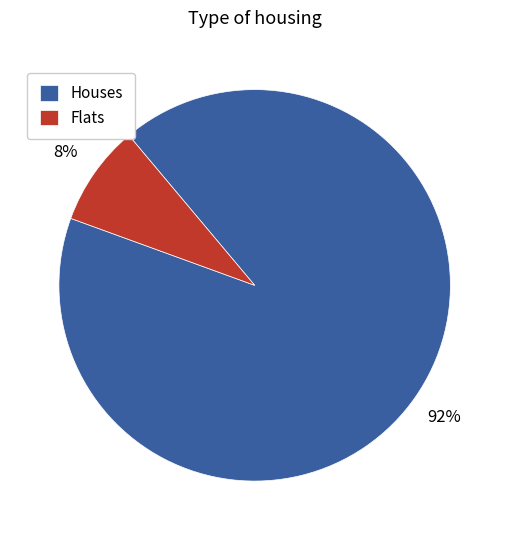

How many slices are in this pie chart?

2